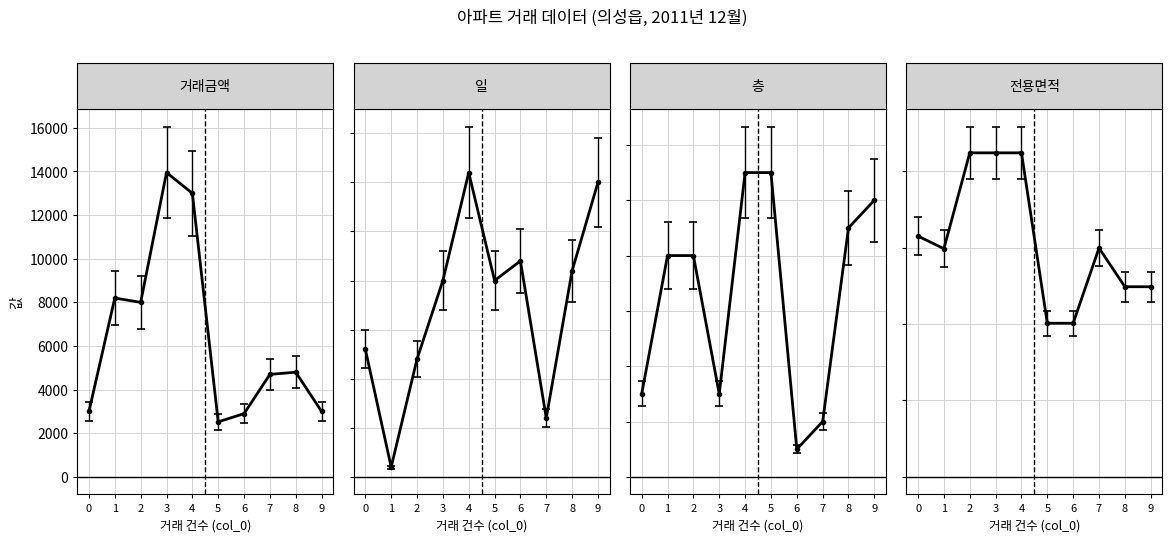

What is the value of the 전용면적 point at the 1st from the left?

63.0